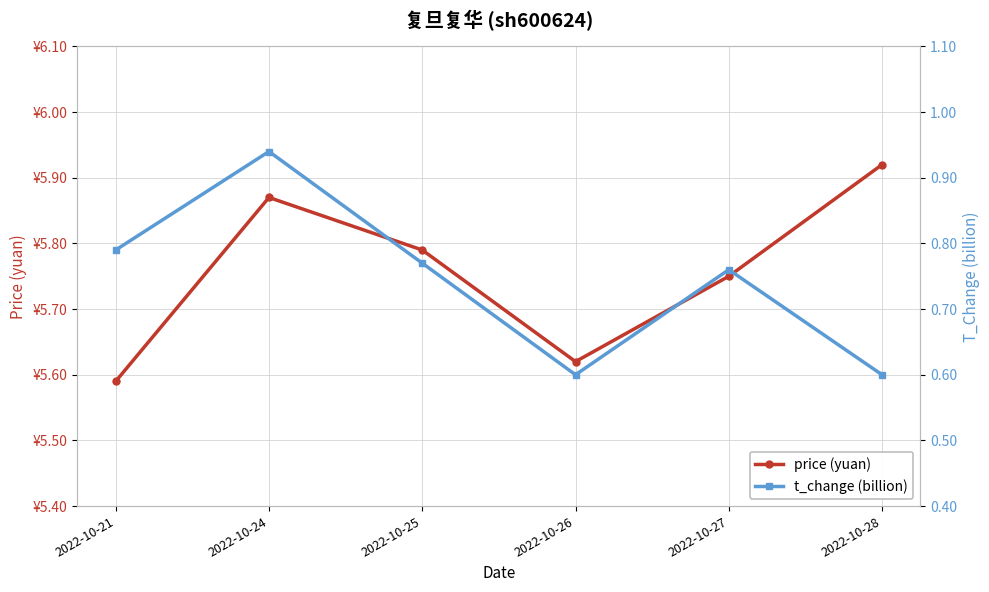

Reading left to right, what are all the values shown in this chart?

price (yuan): 5.6	5.9	5.8	5.6	5.8	5.9
t_change (billion): 0.8	0.9	0.8	0.6	0.8	0.6